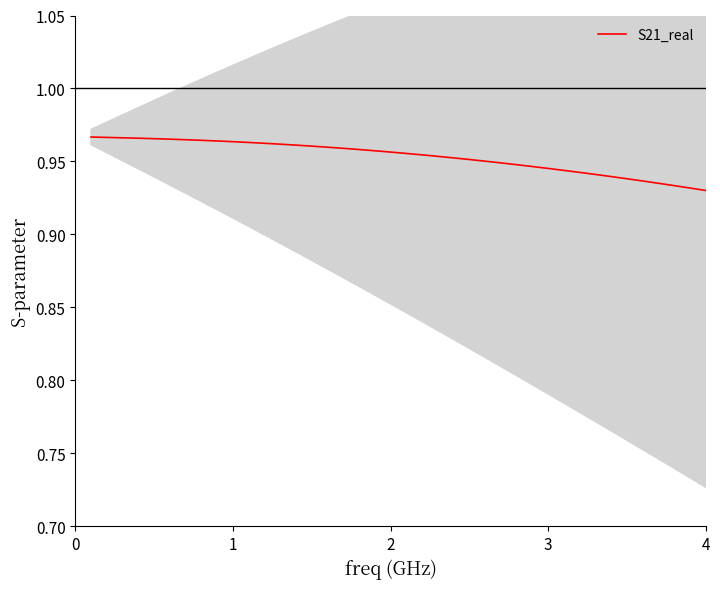

True or false: S21_real has a value of 0.2 at 2.

False